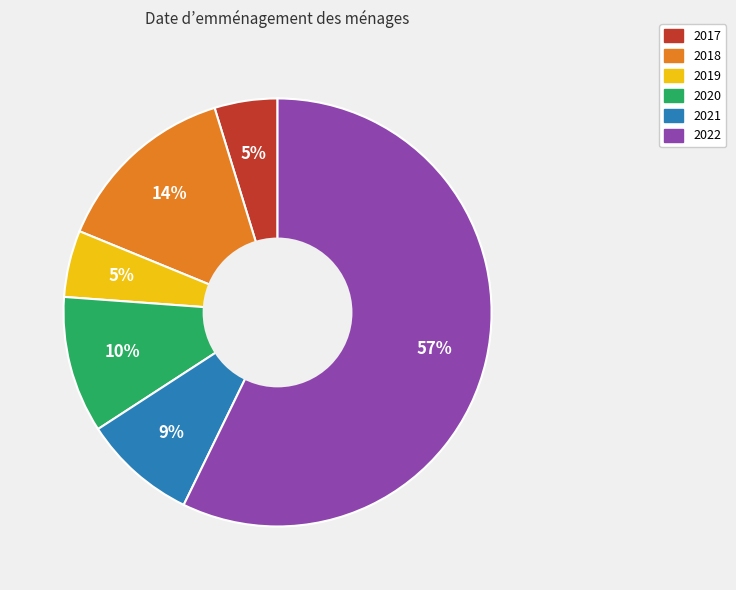

Is the sum of 2020 and 2021 greater than half?

No